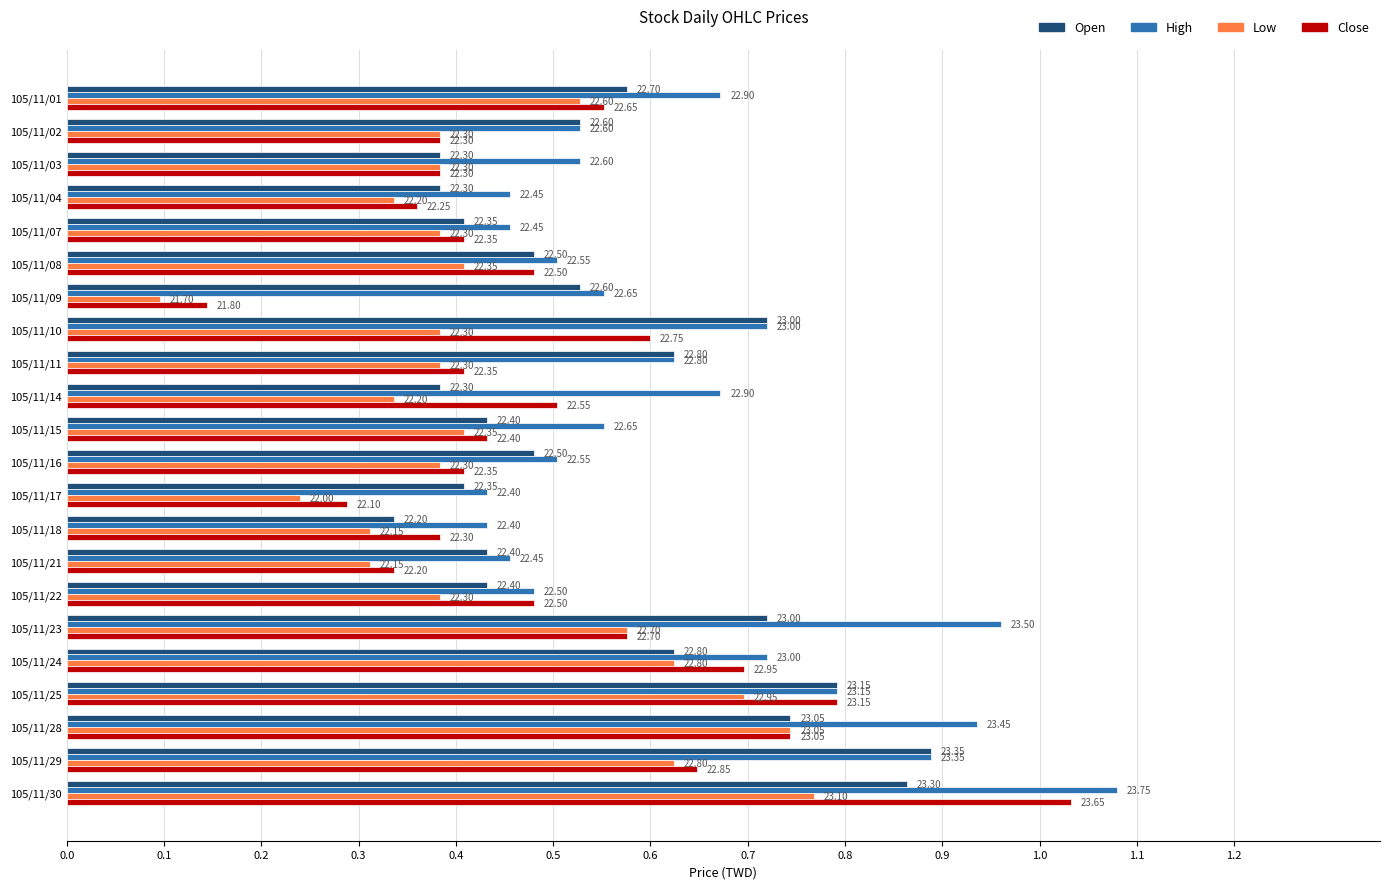

Which series has the widest spread of values?

Close